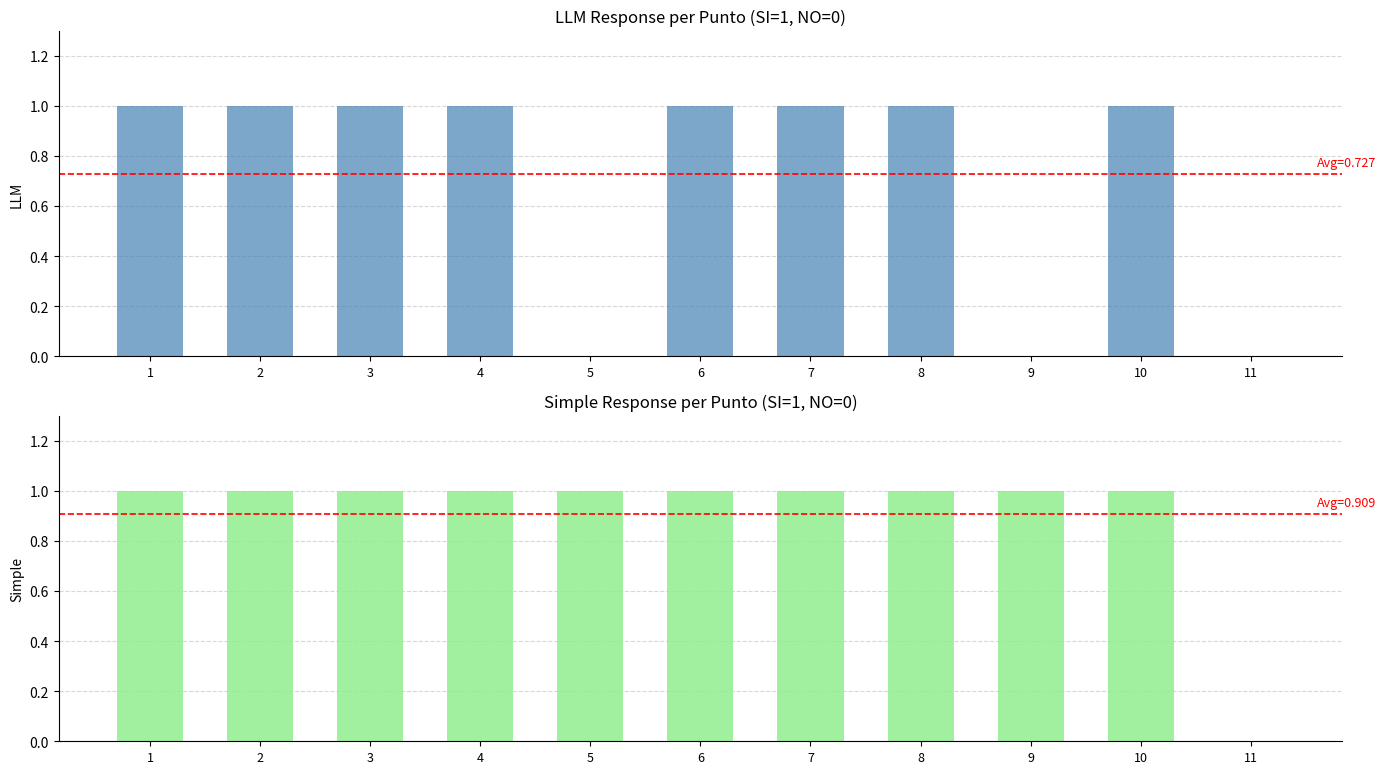

What is the difference between the maximum and minimum values in the Simple series?

1